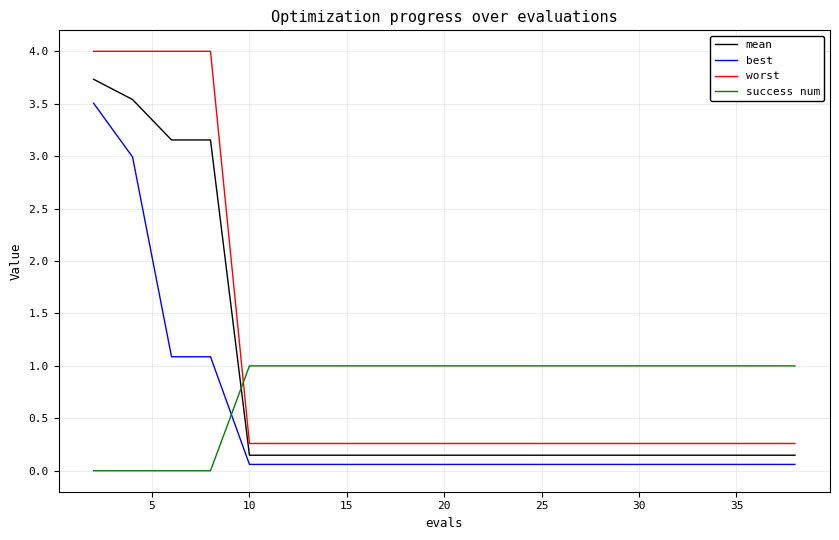

What is the maximum value for worst?

4.0